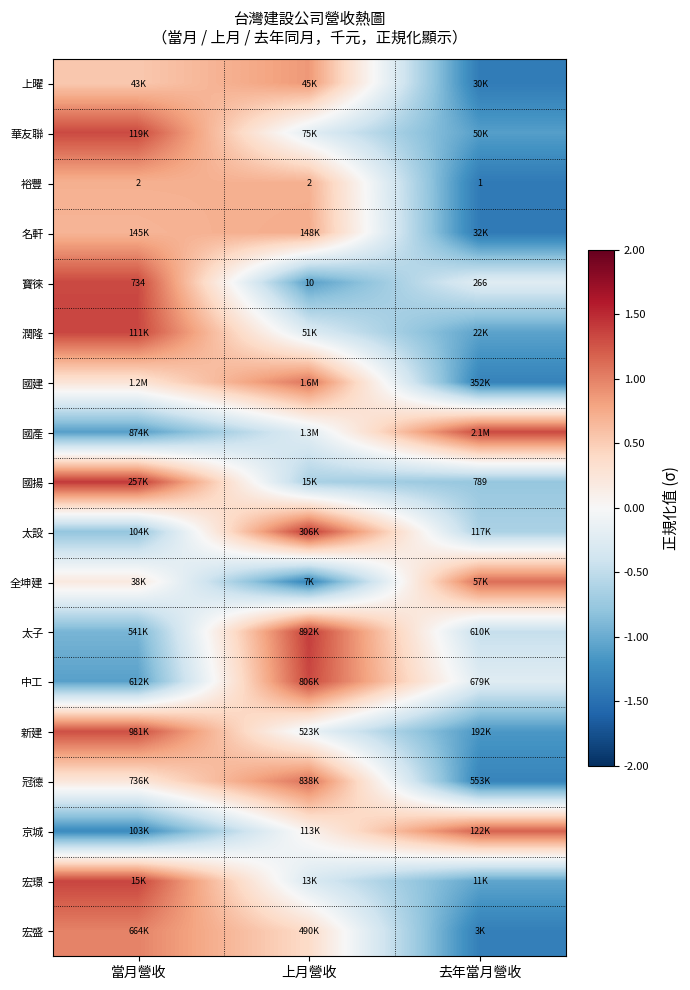

The value of 潤隆 at 上月營收 is -0.3. True or false?

True